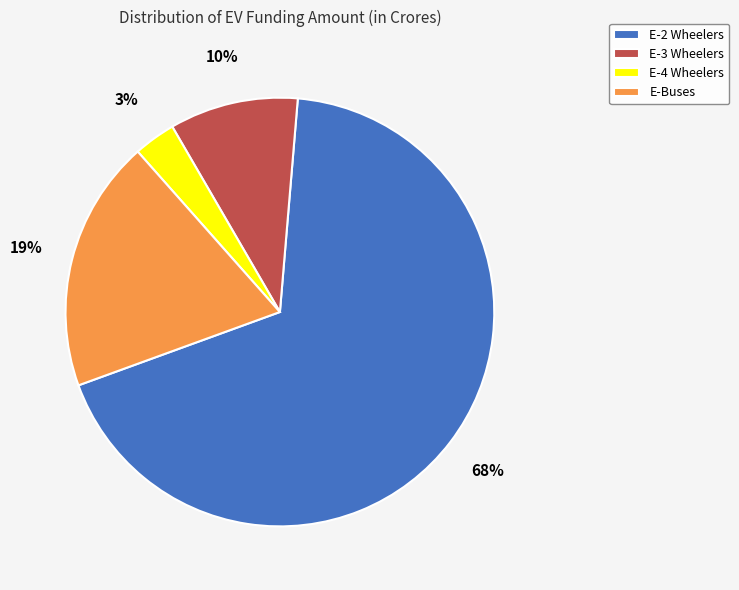

Approximately how many times larger is the value at E-Buses compared to E-2 Wheelers?

0.3